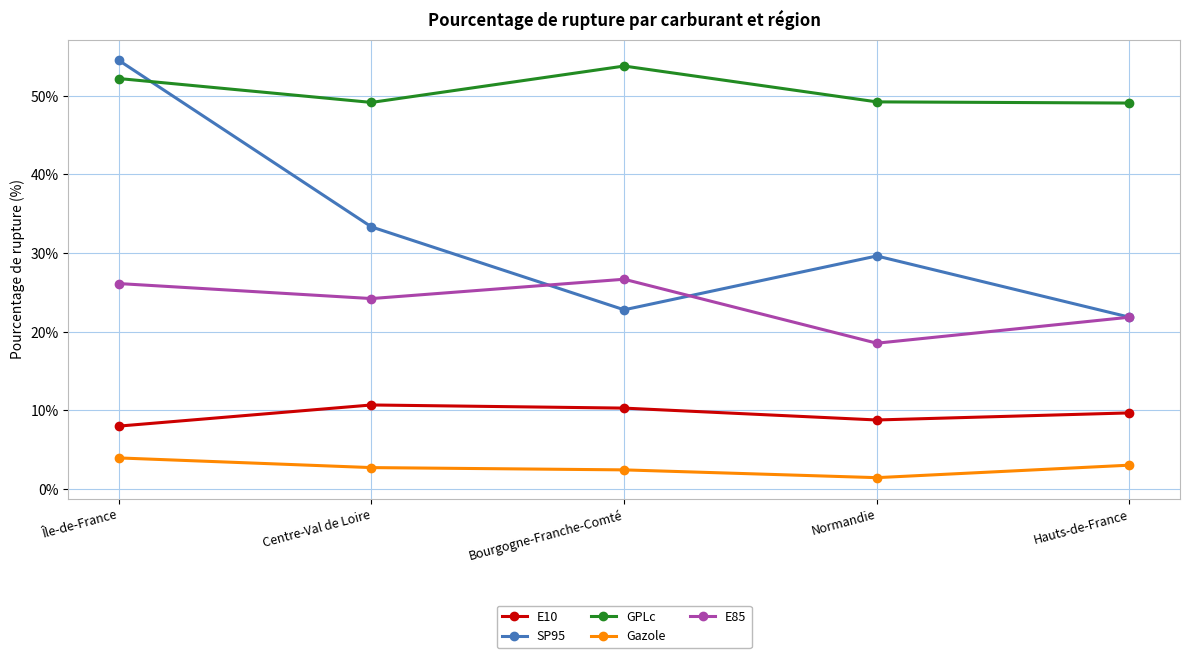

Which category has the lowest value across all series?

Normandie